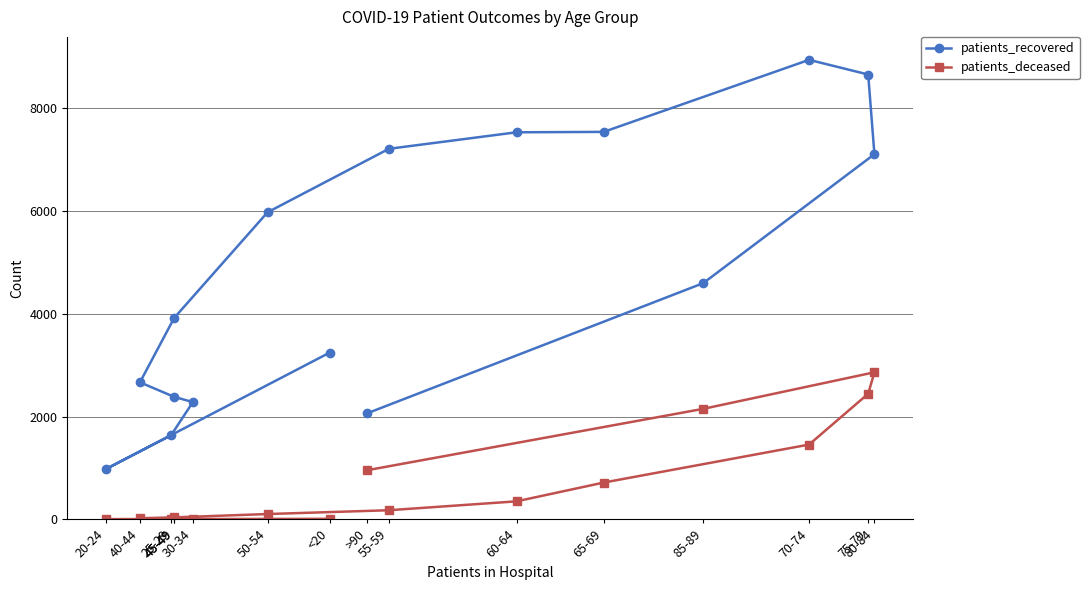

How many values in the patients_recovered series exceed 4594?

7